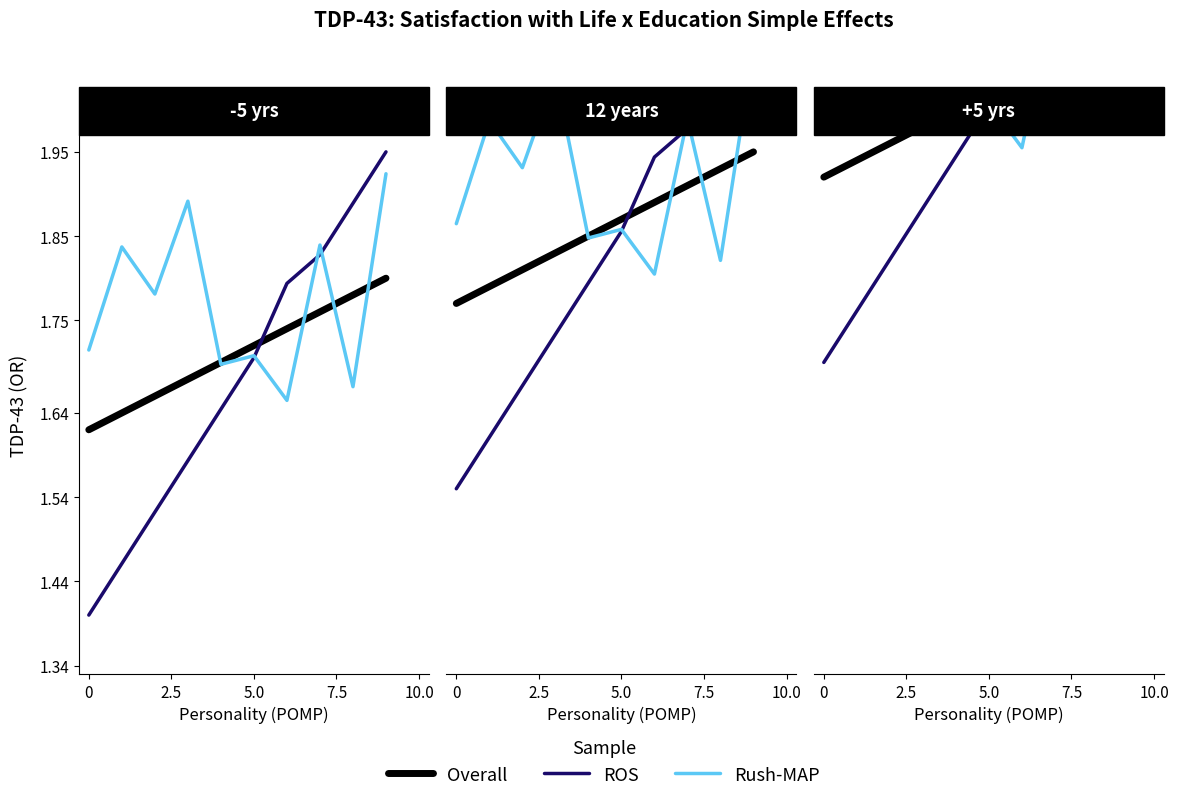

Count the number of categories in the chart.

10